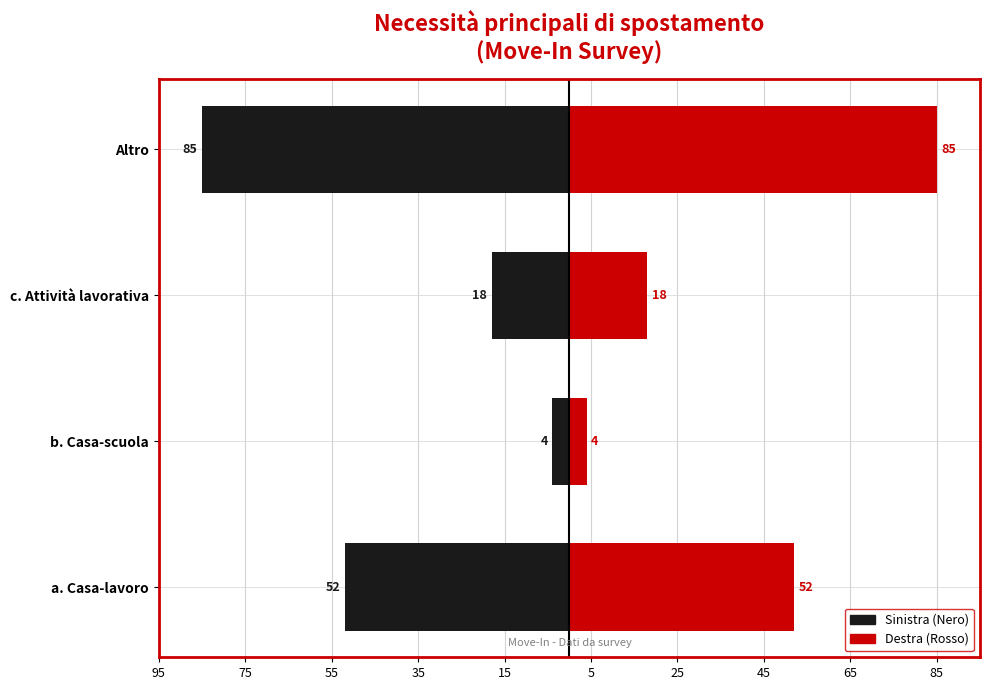

How many data points in Risposta sinistra are above -18?

1